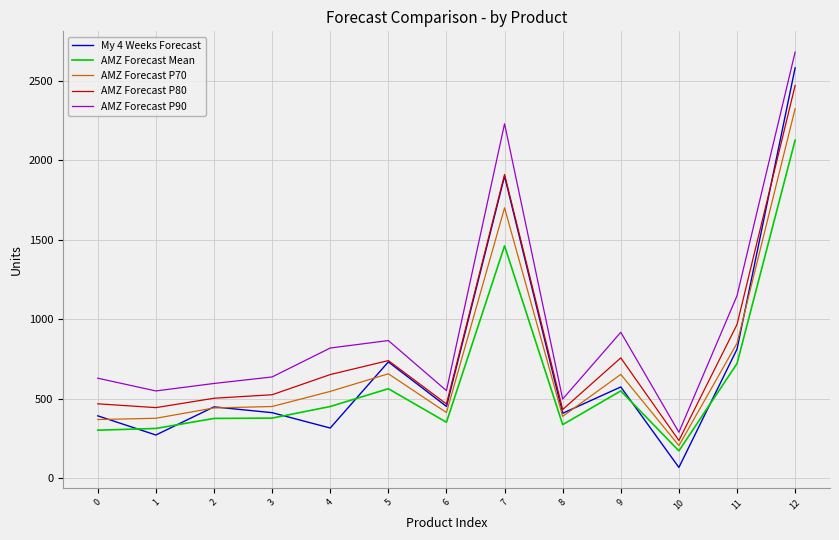

What value does the AMZ Forecast P90 series have at 5?

865.0